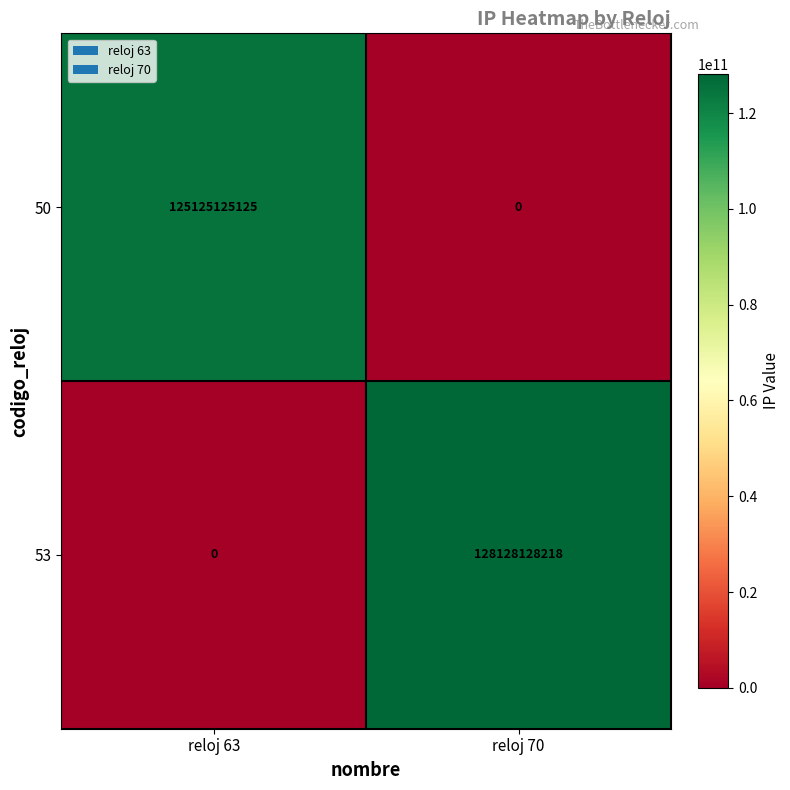

What is the difference between the 50 values at reloj 63 and reloj 70?

125125125125